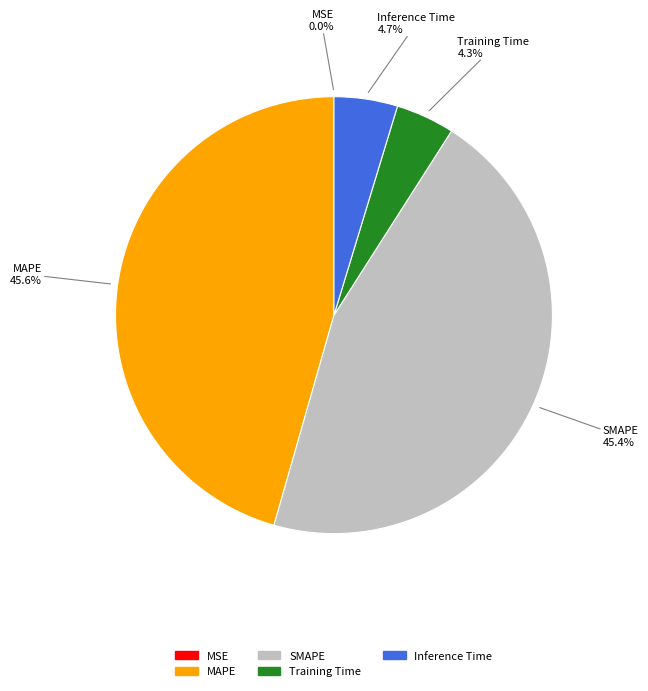

Is there a majority slice in this chart?

No